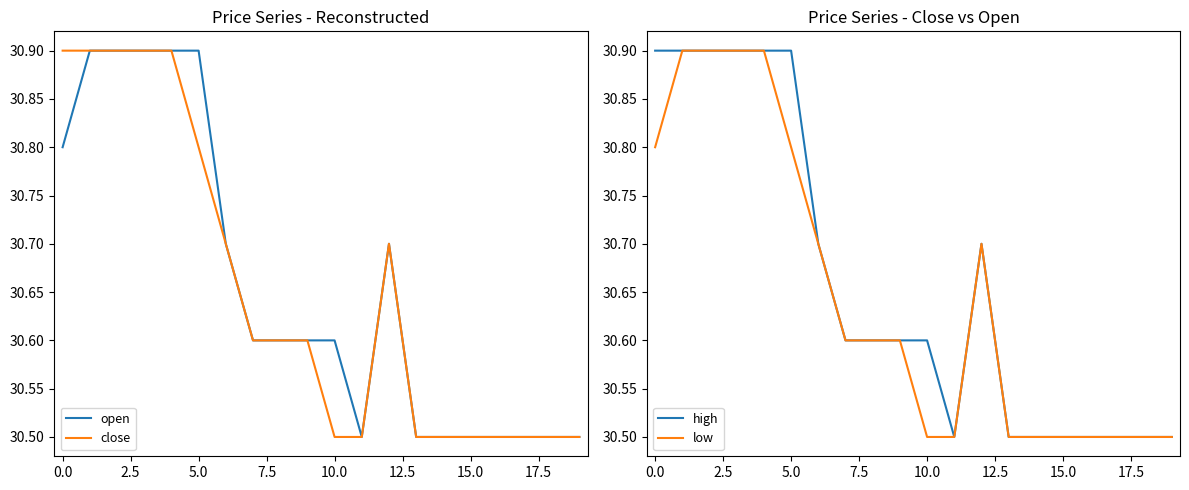

Is it true that close equals 45.6 at 5.0?

False